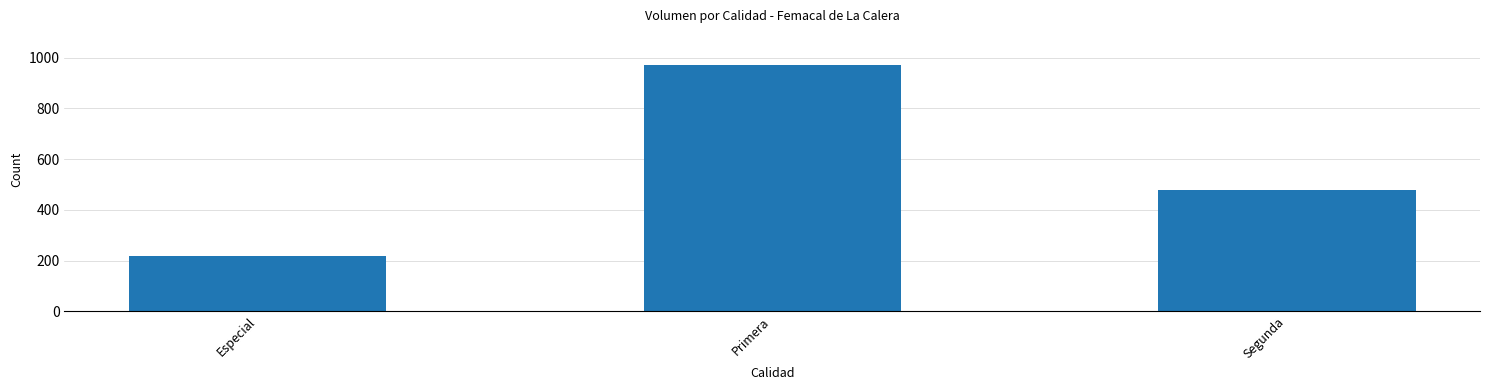

What value does the data have at Especial, to the nearest 10?

220